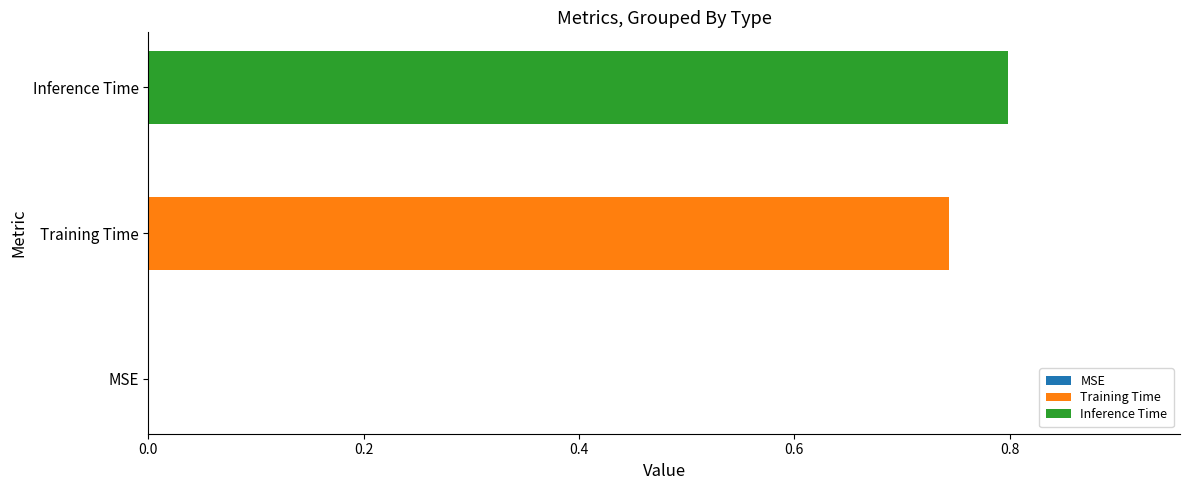

Rank the series by their maximum value, from highest to lowest.

Inference Time, Training Time